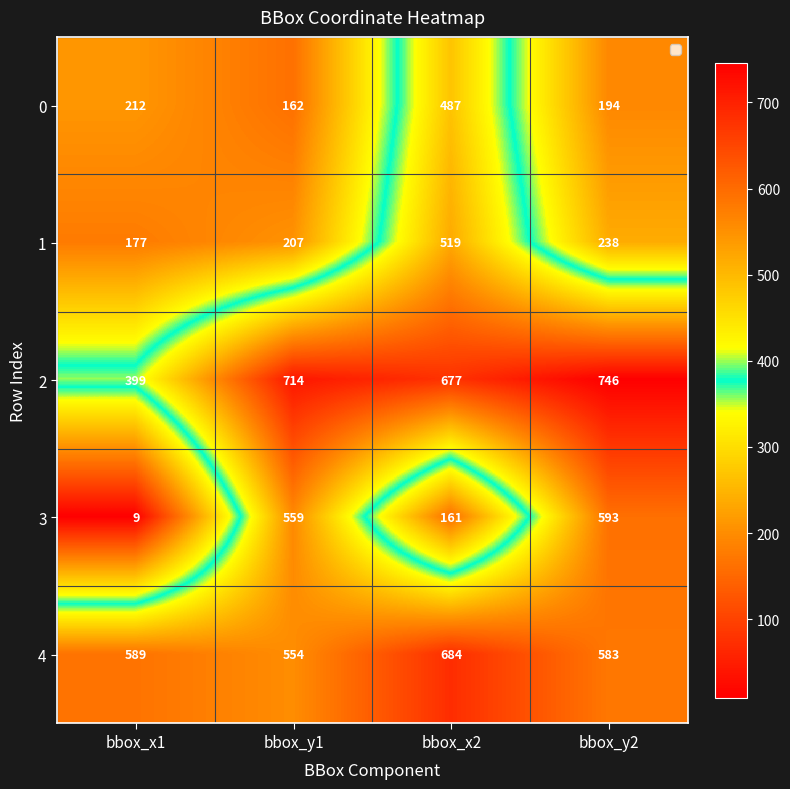

What is the total value across all series at bbox_x2?

2528